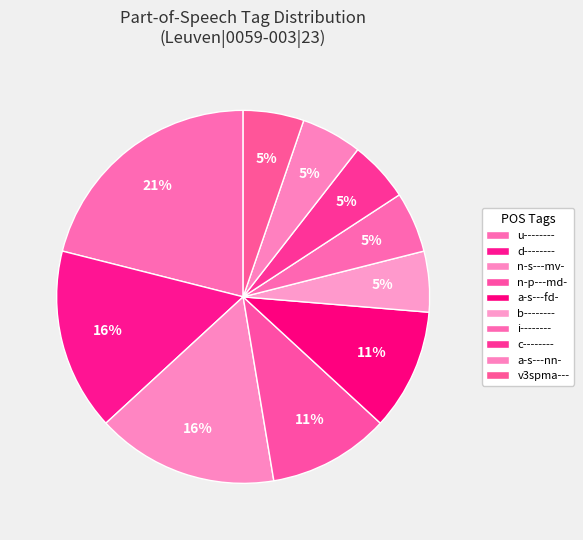

Does n-s---mv- represent more than half of the total?

No